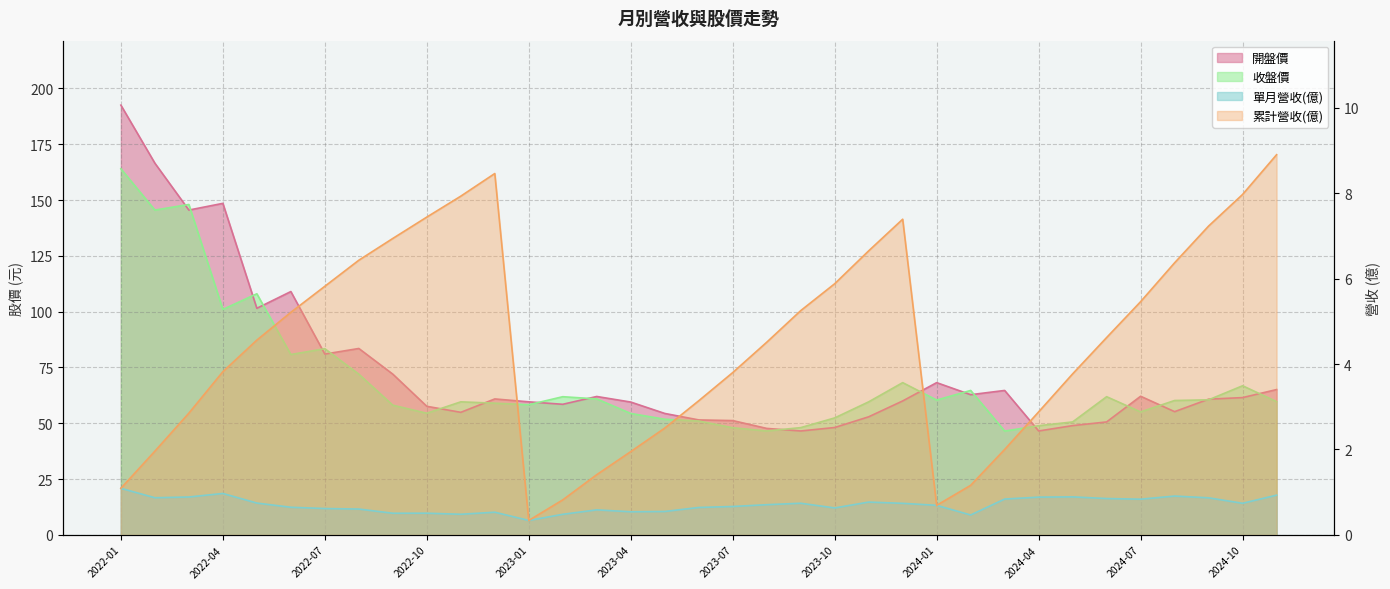

What is the label of the 32nd point from the right?

2022-04